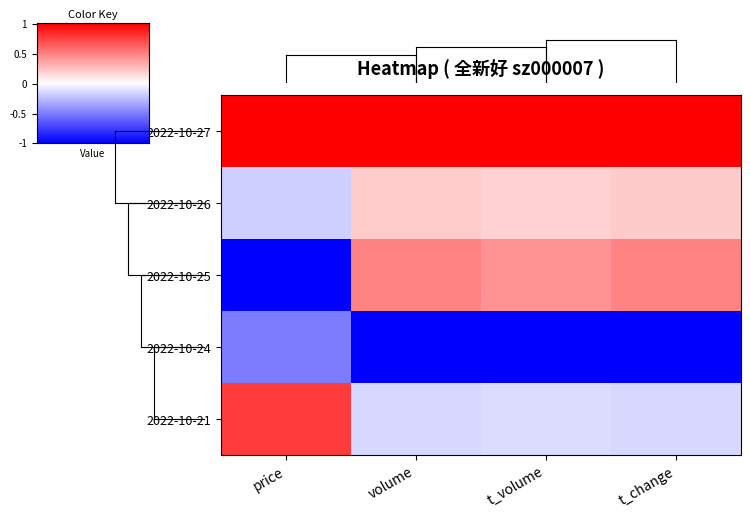

Reading left to right, what are all the values shown in this chart?

2022-10-27: price=1.0	volume=1.0	t_volume=1.0	t_change=1.0
2022-10-26: price=-0.2	volume=0.2	t_volume=0.2	t_change=0.2
2022-10-25: price=-1.0	volume=0.5	t_volume=0.4	t_change=0.5
2022-10-24: price=-0.5	volume=-1.0	t_volume=-1.0	t_change=-1.0
2022-10-21: price=0.8	volume=-0.2	t_volume=-0.1	t_change=-0.2